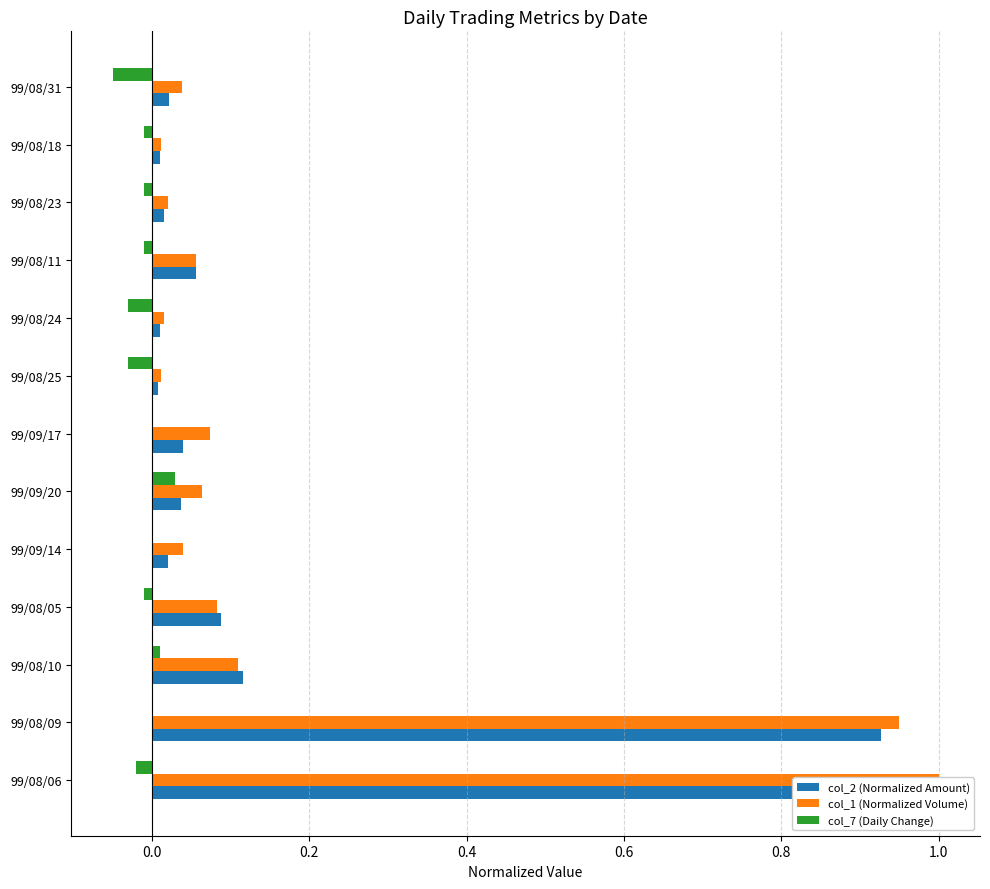

Between 99/08/06 and 99/08/24, which series saw the biggest shift?

col_2 (Normalized Amount)